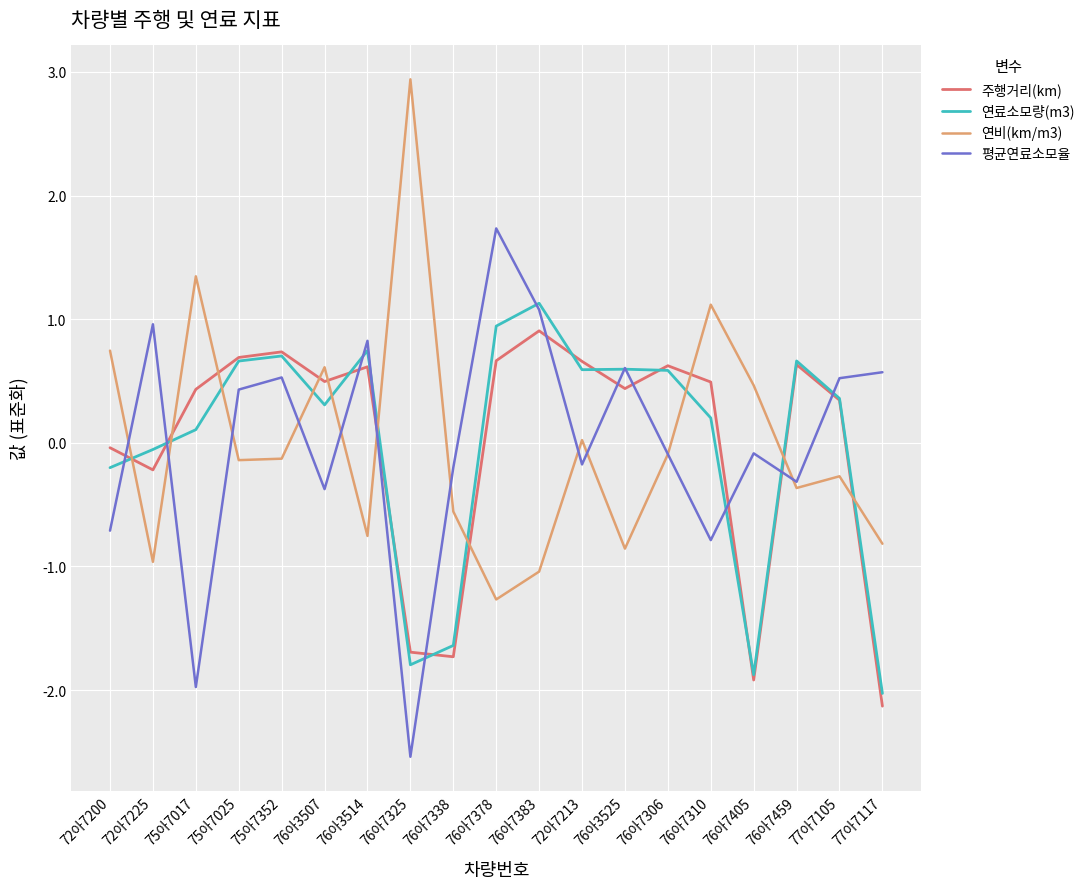

True or false: 주행거리(km) and 연료소모량(m3) intersect in this chart.

True